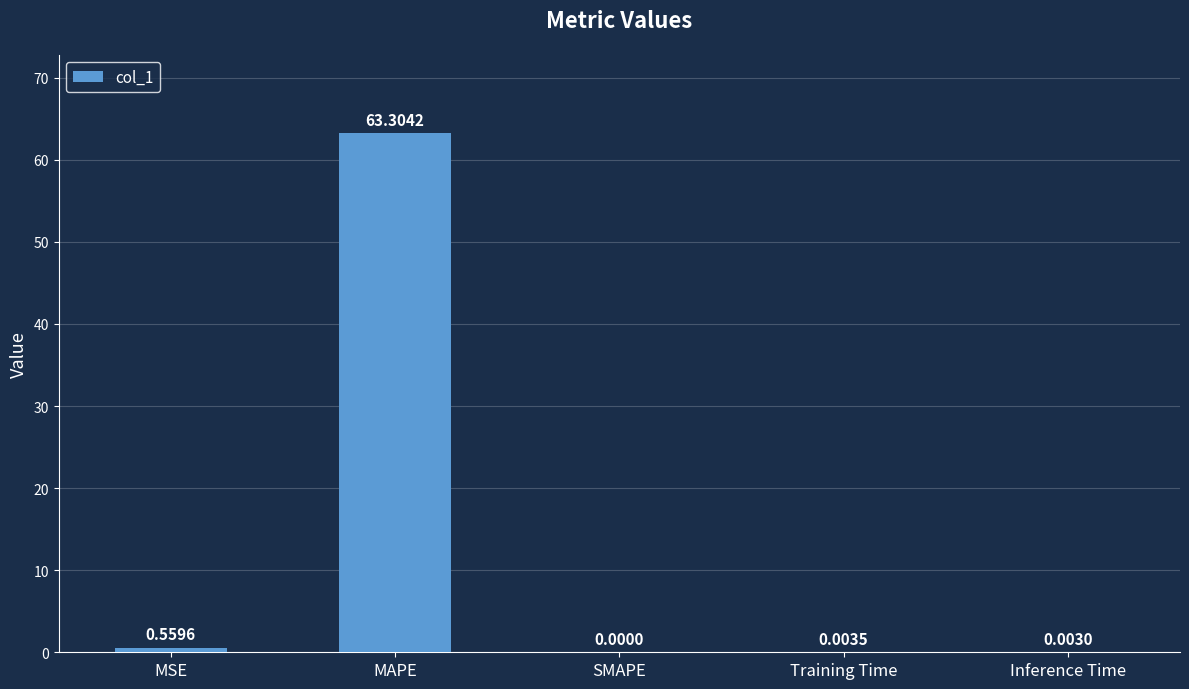

Which category has the highest value across all series?

MAPE